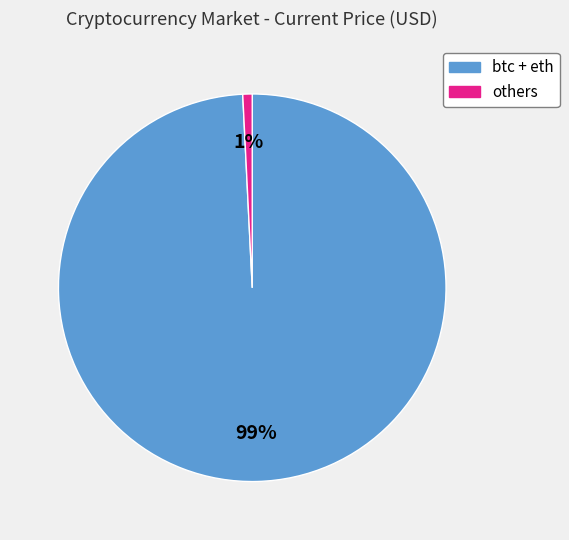

To the nearest percent, what is the average slice percentage?

50%